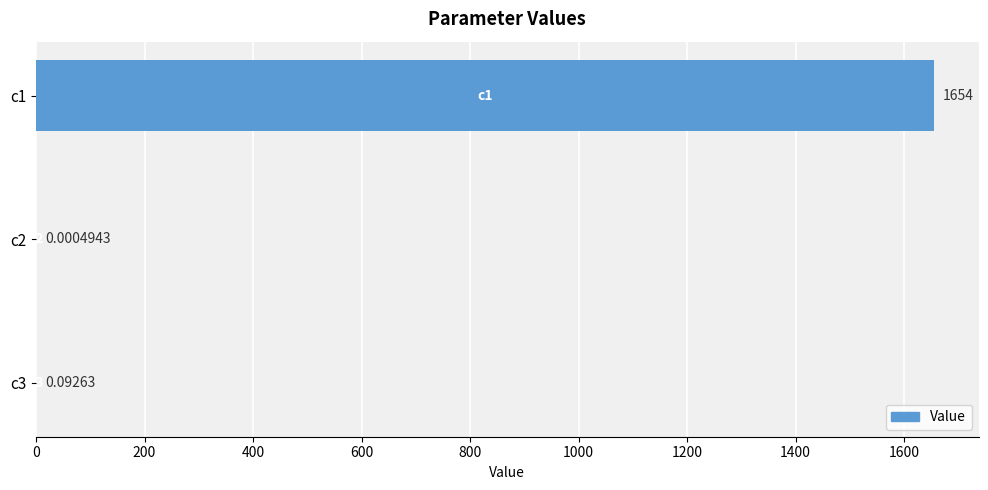

Which has a higher value, c1 or c3?

c1